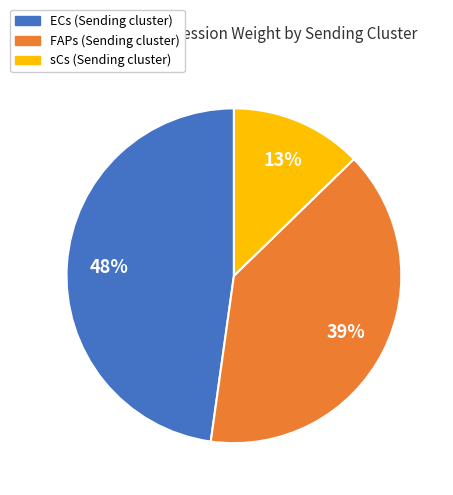

To the nearest percent, what is the average slice percentage?

33%